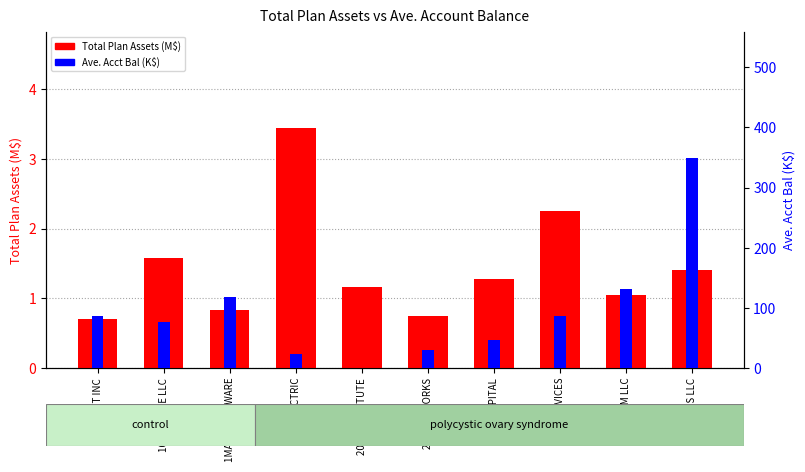

Which category has the lowest value across all series?

20/20 INSTITUTE